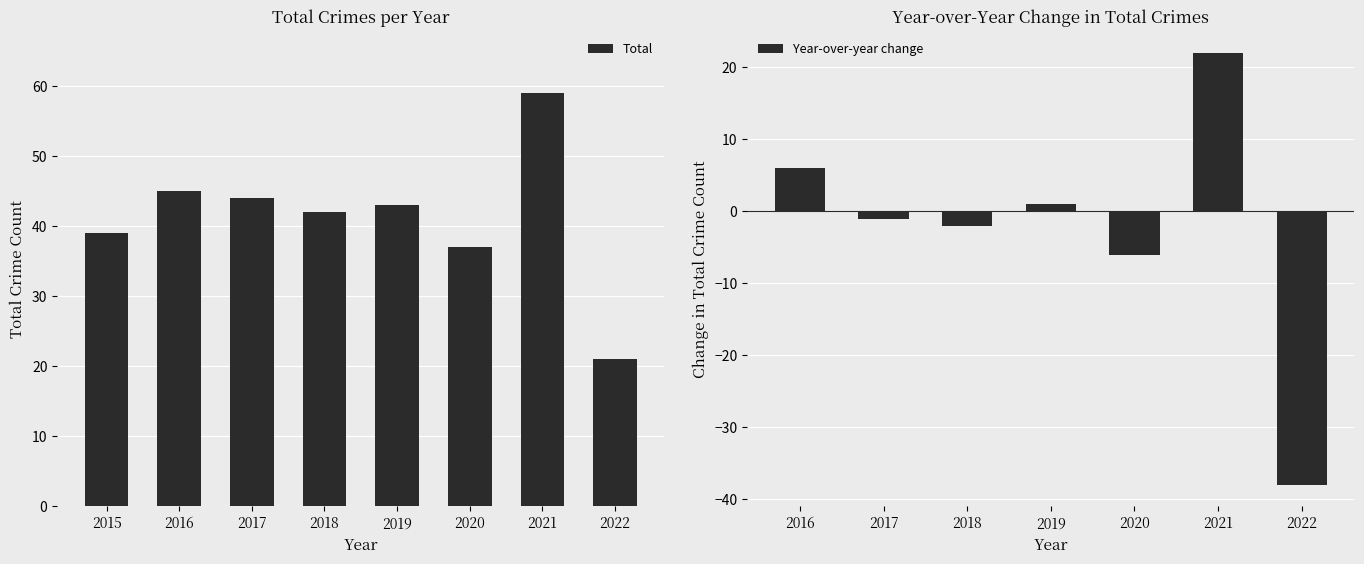

Is it true that Total equals 22 at 2019?

False